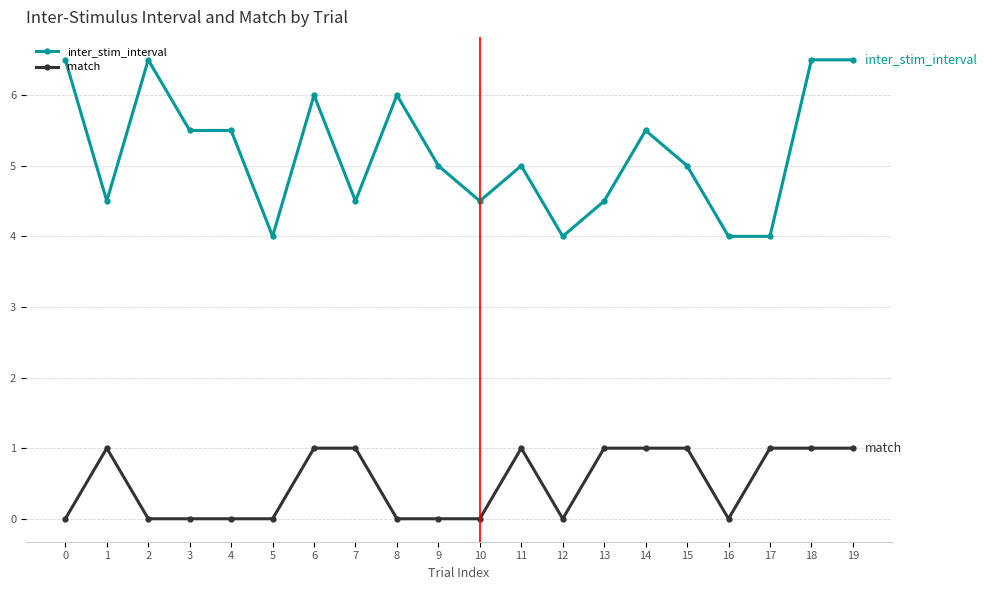

Is this an area chart (filled region under the line)?

No